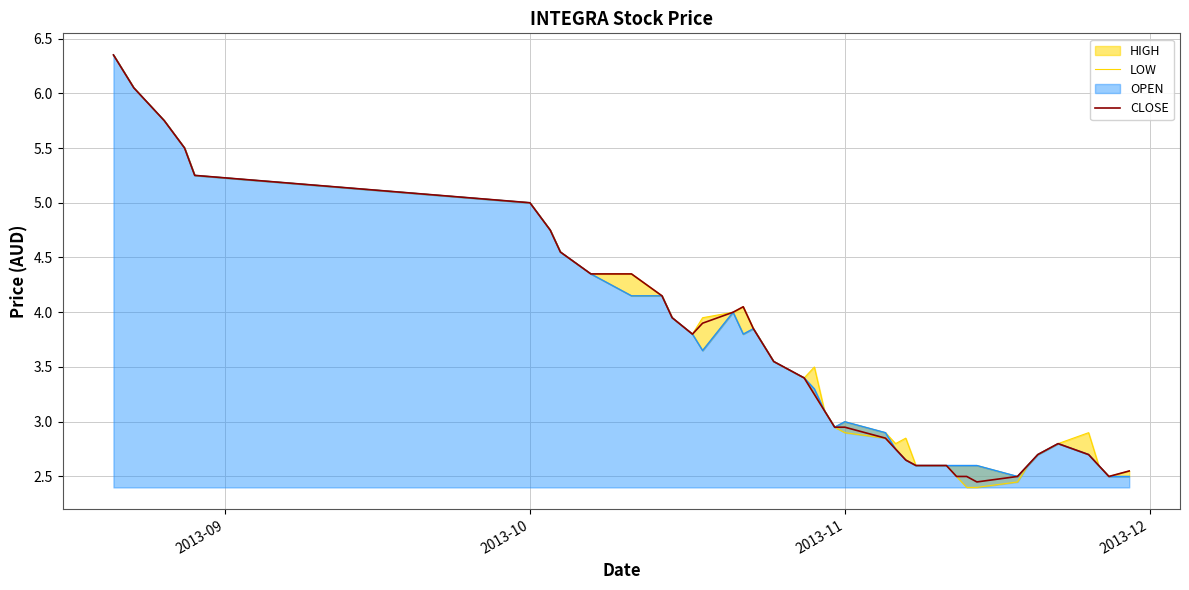

Reading left to right, extract all data points from this chart.

LOW: 6.3	6.0	5.8	5.5	5.2	5.0	4.8	4.5	4.3	4.2	4.2	4.0	3.8	3.6	4.0	3.8	3.9	3.7	3.5	3.4	3.2	3.1	3.0	2.9	2.9	2.8	2.6	2.6	2.6	2.5	2.4	2.4	2.5	2.6	2.7	2.8	2.7	2.6	2.5	2.5
CLOSE: 6.3	6.0	5.8	5.5	5.2	5.0	4.8	4.5	4.3	4.3	4.2	4.0	3.8	3.9	4.0	4.0	3.9	3.7	3.5	3.4	3.2	3.1	3.0	3.0	2.9	2.8	2.6	2.6	2.6	2.5	2.5	2.5	2.5	2.6	2.7	2.8	2.7	2.6	2.5	2.5